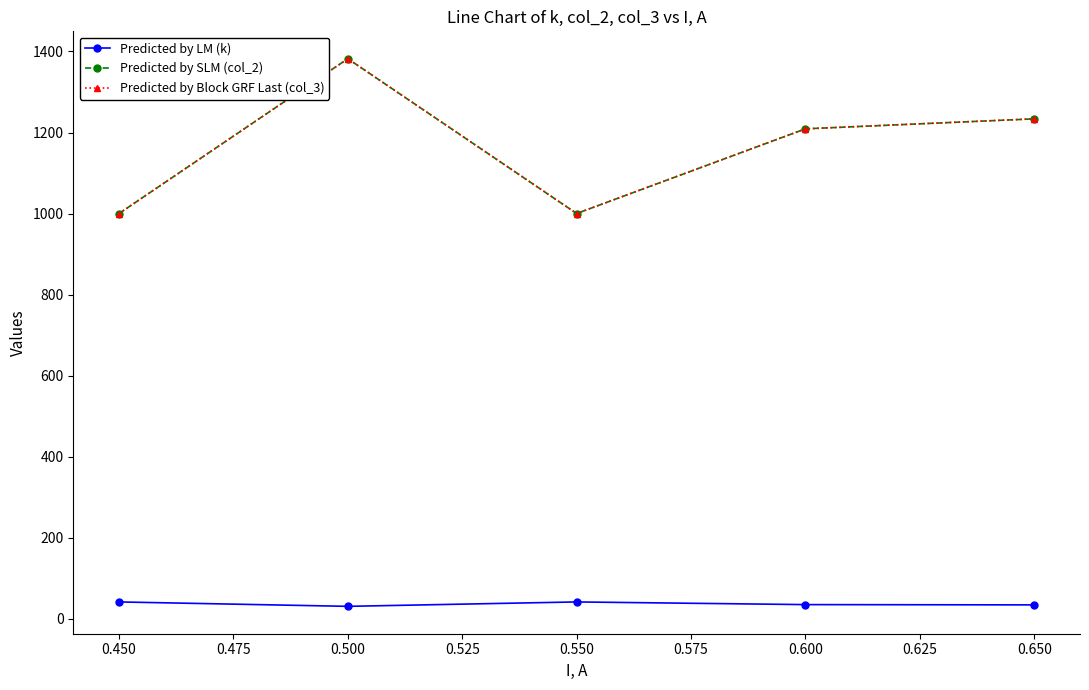

True or false: Predicted by Block GRF Last (col_3) has more than 1 points higher than both neighbors.

False